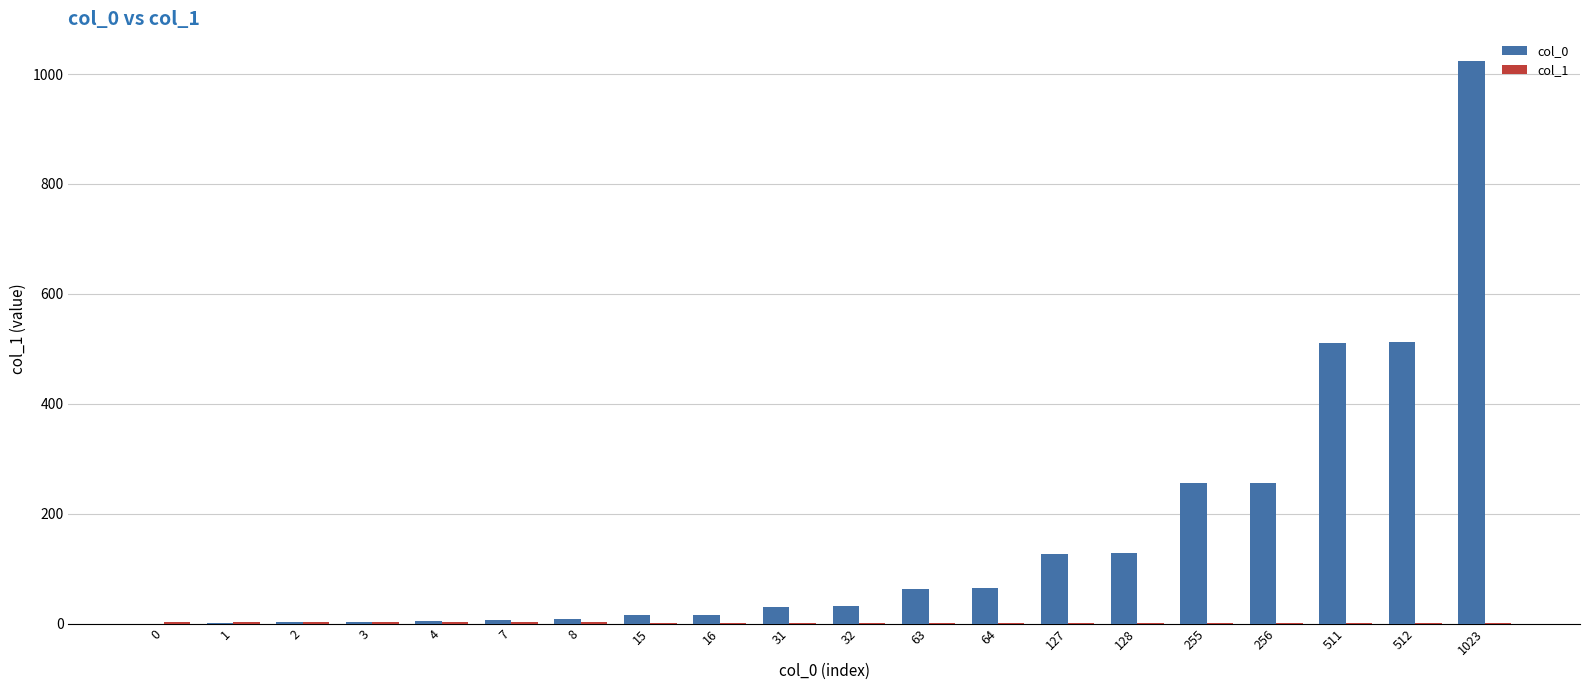

At which label does col_0 reach its peak?

1023